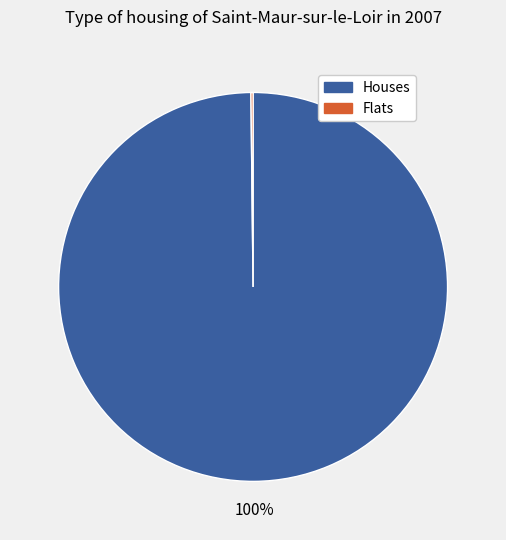

To the nearest percent, what percentage of the pie is Houses?

100%